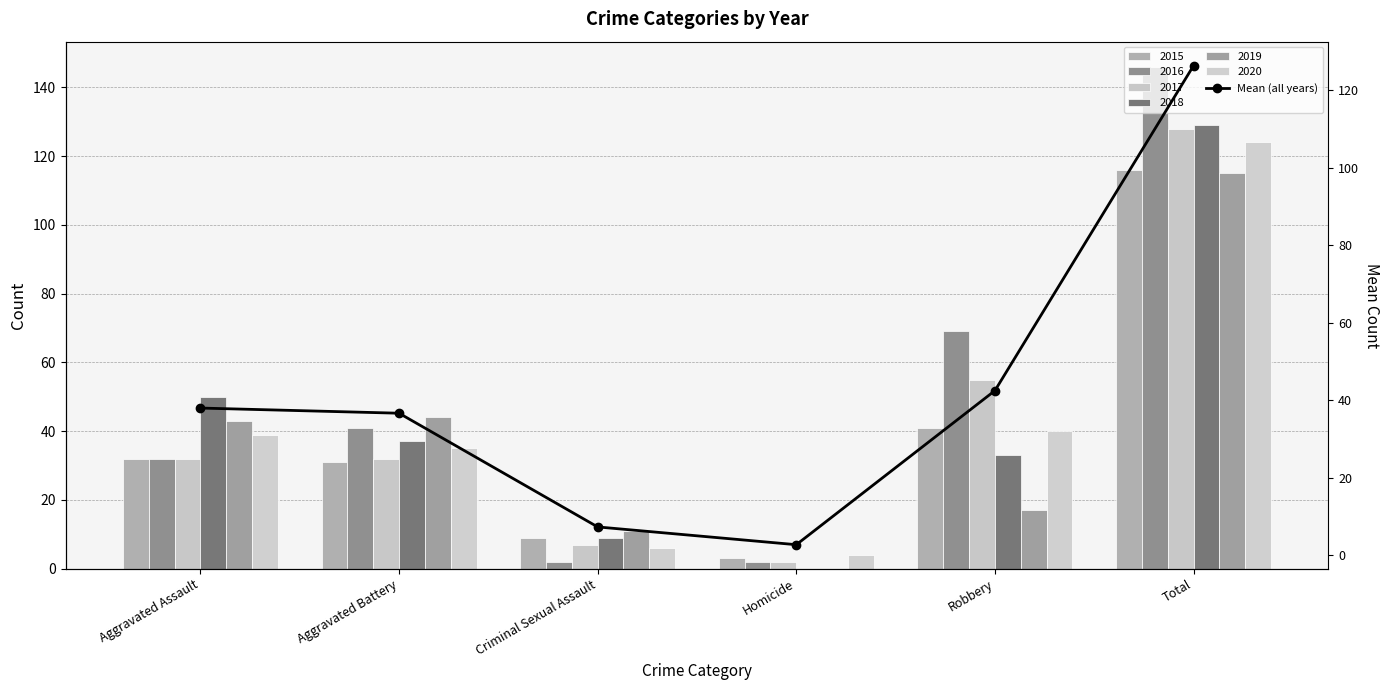

Approximately how many times larger is the value at Homicide compared to Robbery?

0.1